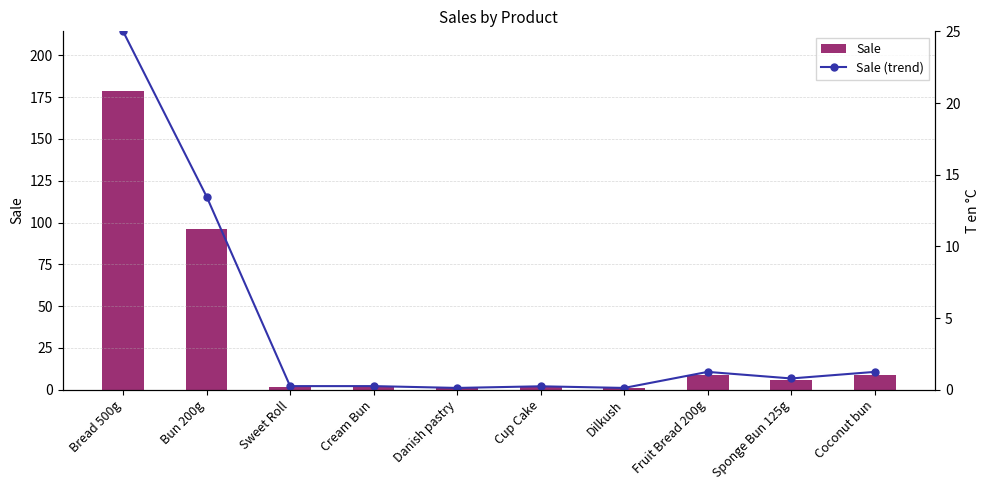

What is the maximum value for Sale (trend)?

25.0